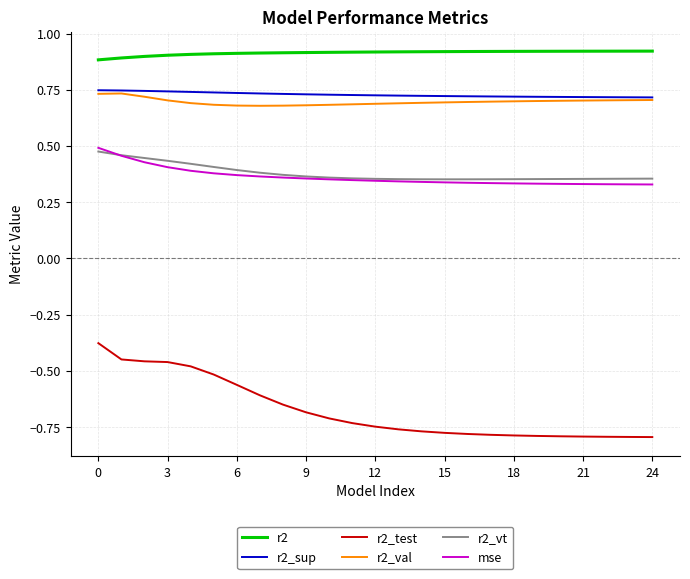

Does the chart have visible grid lines?

Yes